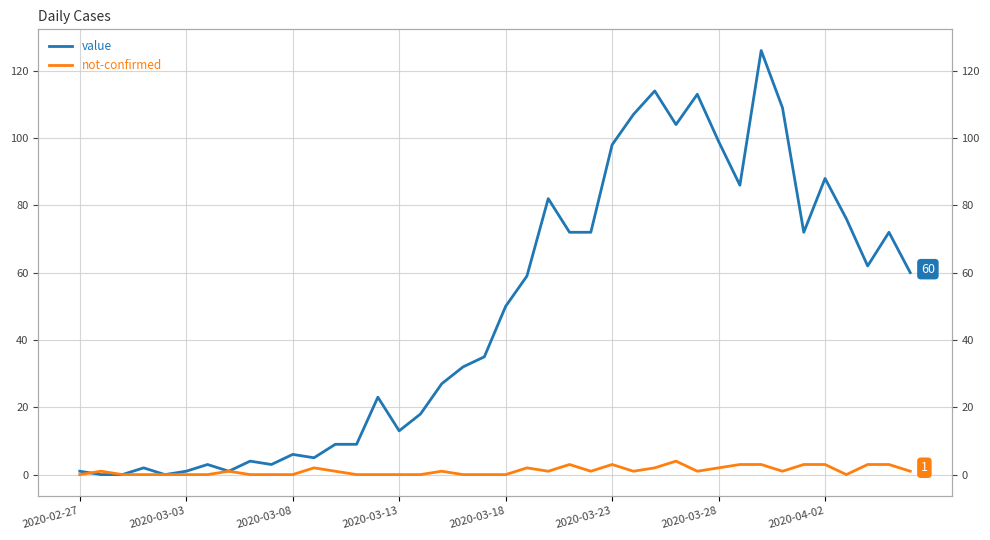

How many not-confirmed values are between 0 and 2?

31